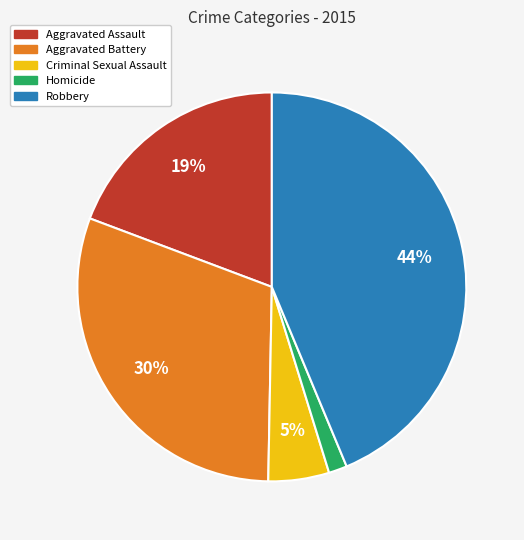

What percentage is the Aggravated Battery slice, to the nearest percent?

30%